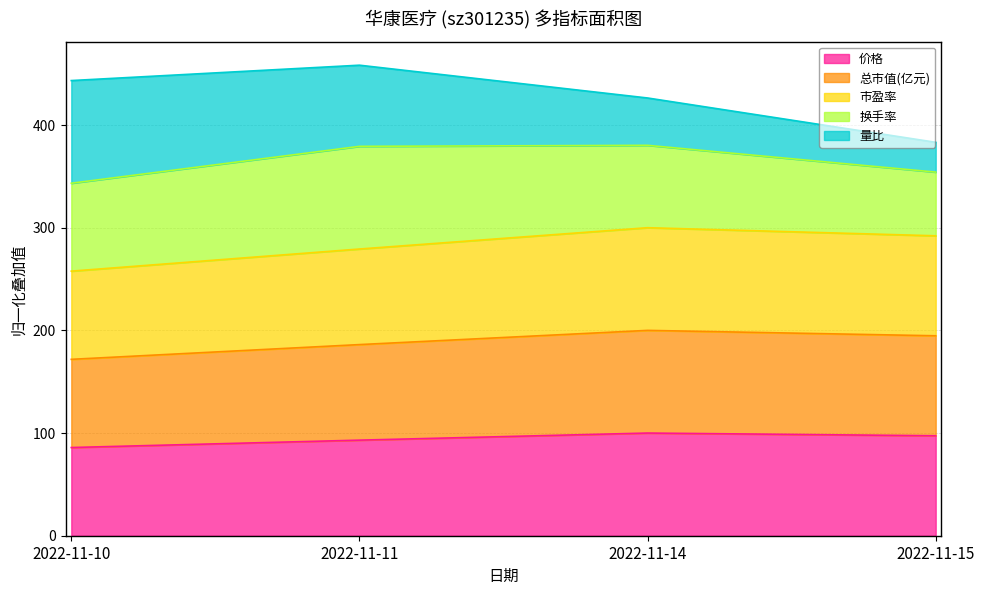

True or false: 价格 has a value of 85.9 at 2022-11-10.

True